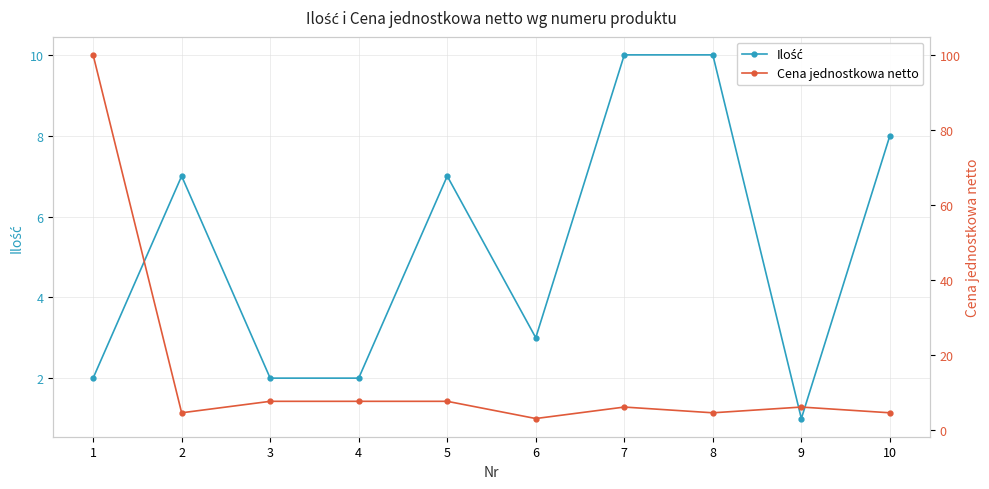

How many intersections are there between Ilość and Cena jednostkowa netto?

5